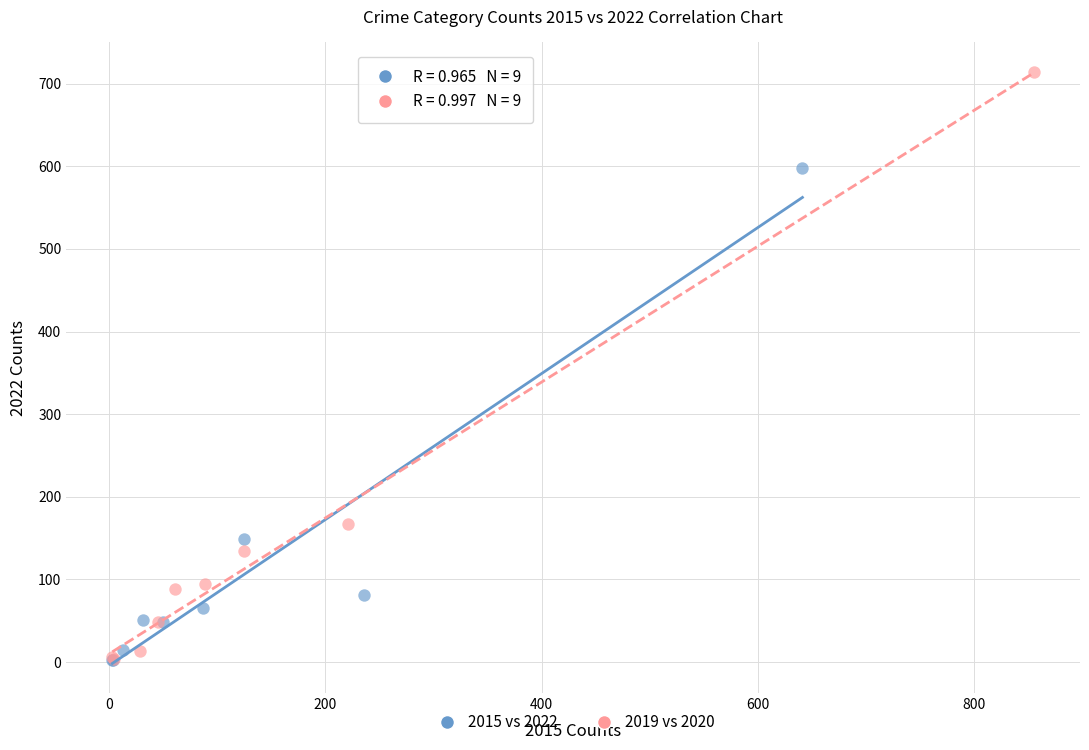

Which series contains the highest Y value?

2019 vs 2020